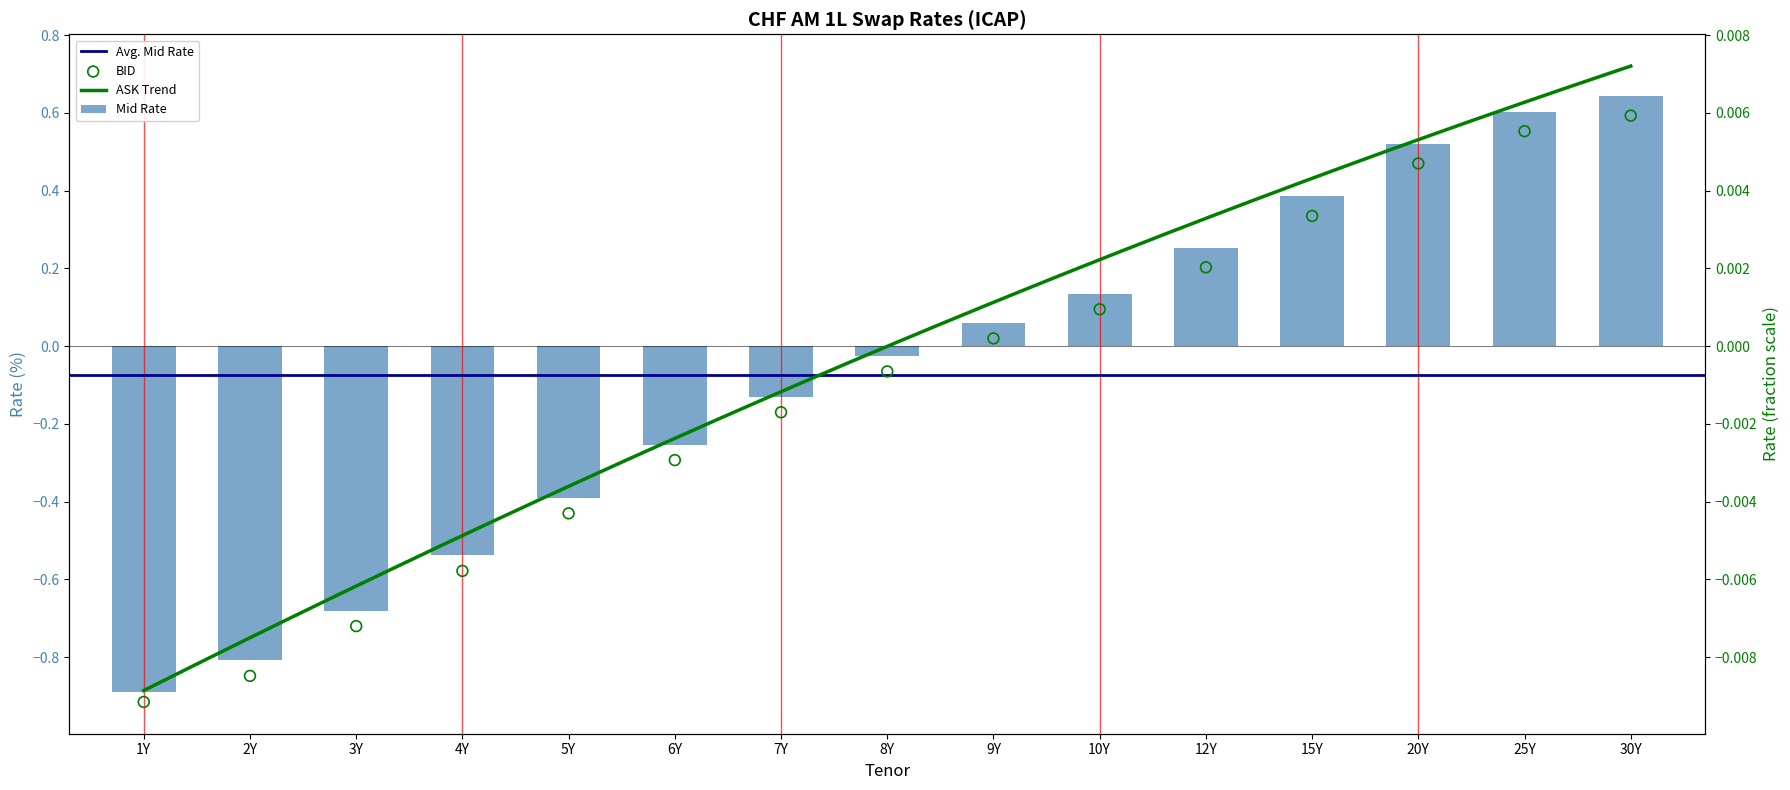

What is the total value across all series at 25Y?

1.2